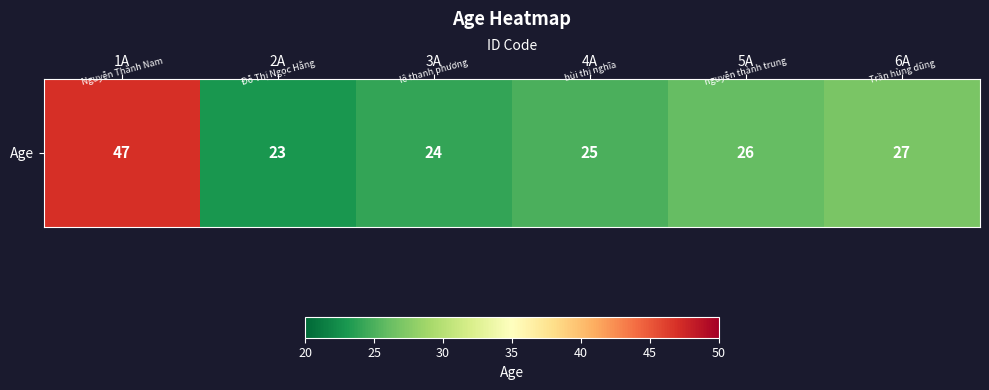

Rank the categories by value from highest to lowest.

1A, 6A, 5A, 4A, 3A, 2A